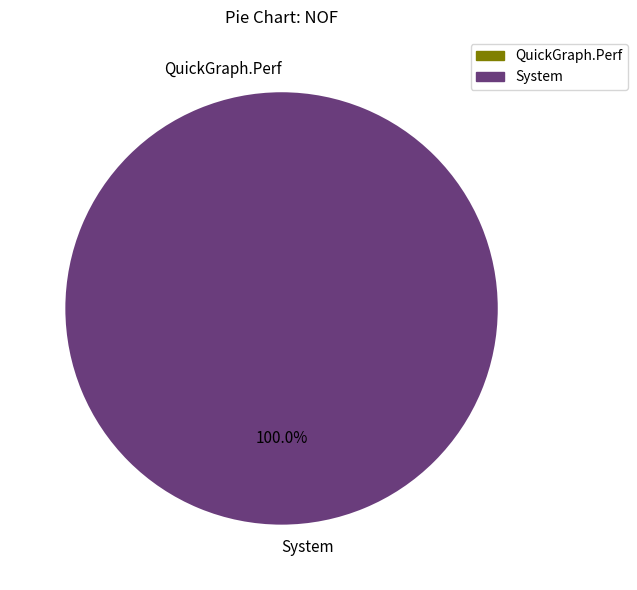

To the nearest percent, what is the difference between the System and QuickGraph.Perf slice percentages?

100%